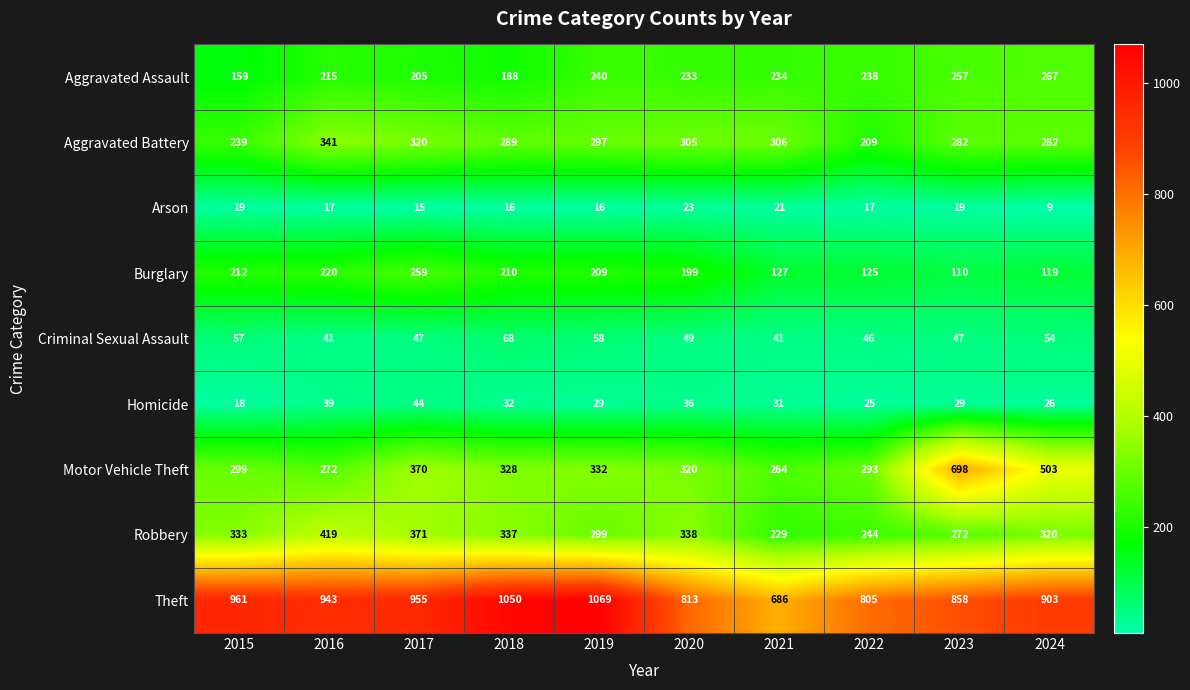

What is the maximum value shown in the chart?

1069